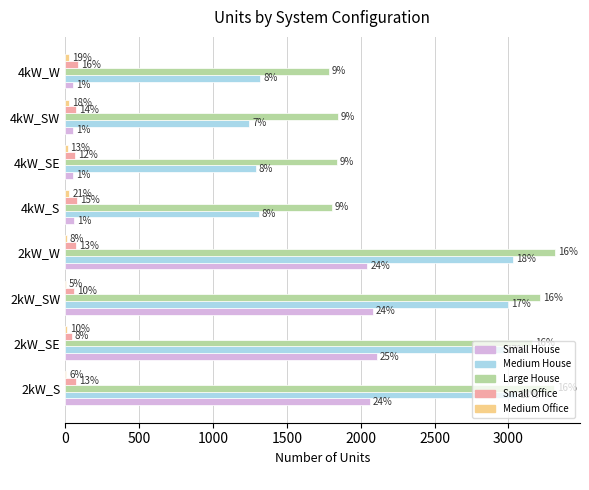

What are all the series names shown in the legend?

Small House, Medium House, Large House, Small Office, Medium Office